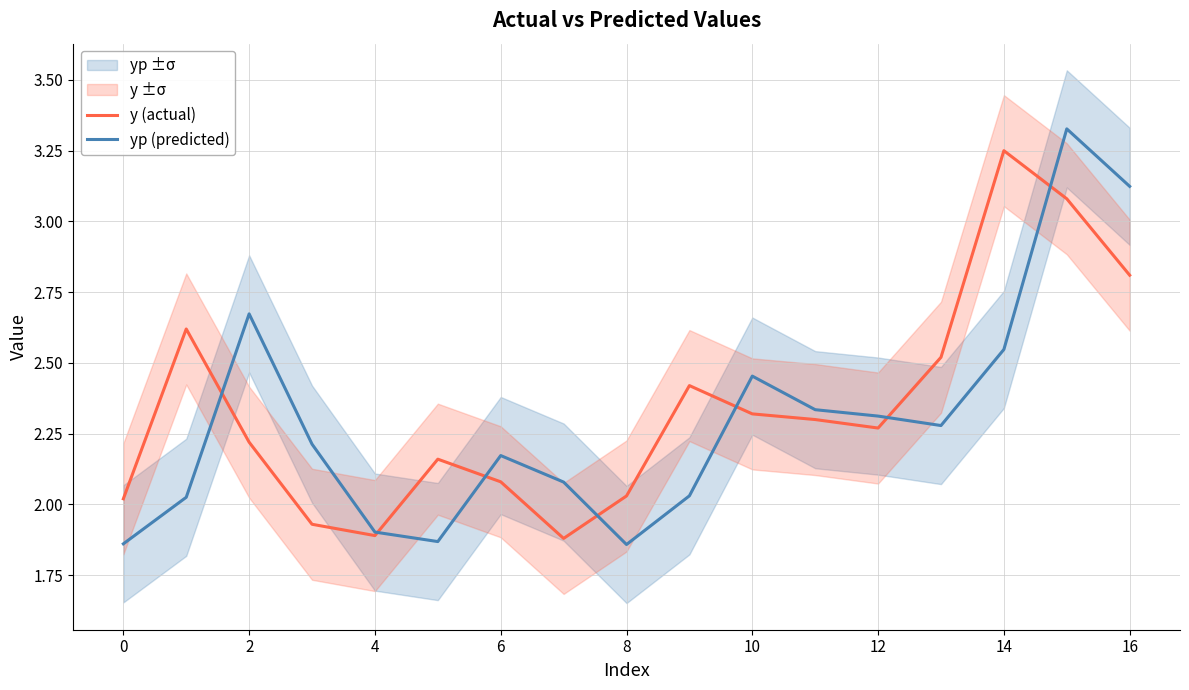

Reading right to left, transcribe all the data shown in this chart.

y (actual): 2.8	3.1	3.2	2.5	2.3	2.3	2.3	2.4	2.0	1.9	2.1	2.2	1.9	1.9	2.2	2.6	2.0
yp (predicted): 3.1	3.3	2.5	2.3	2.3	2.3	2.5	2.0	1.9	2.1	2.2	1.9	1.9	2.2	2.7	2.0	1.9